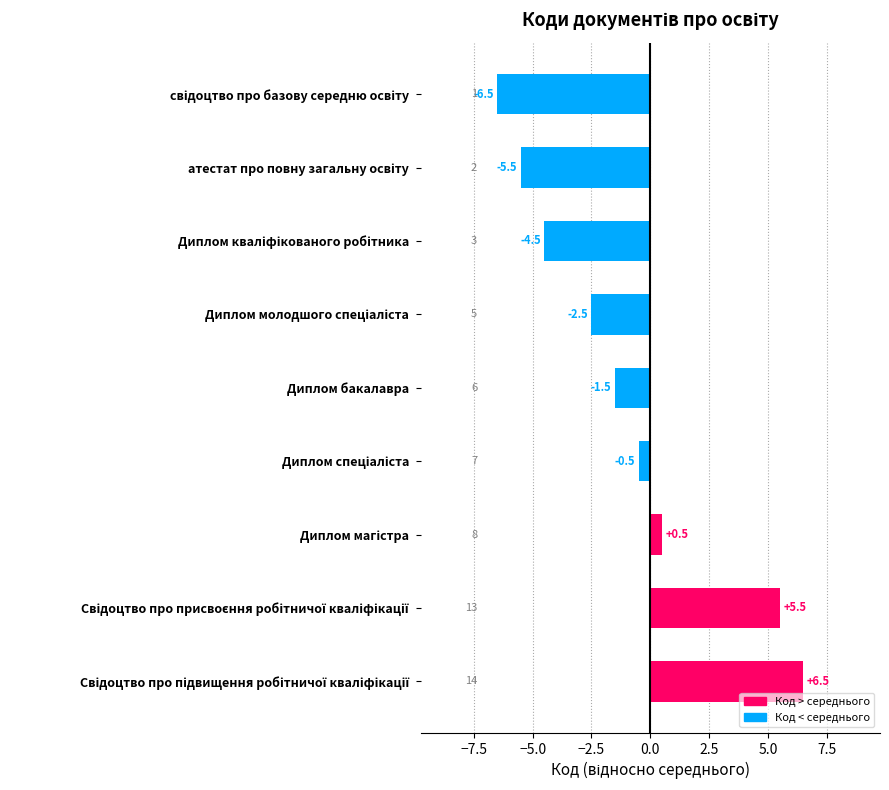

What is the difference between the second highest and second lowest values?

11.0